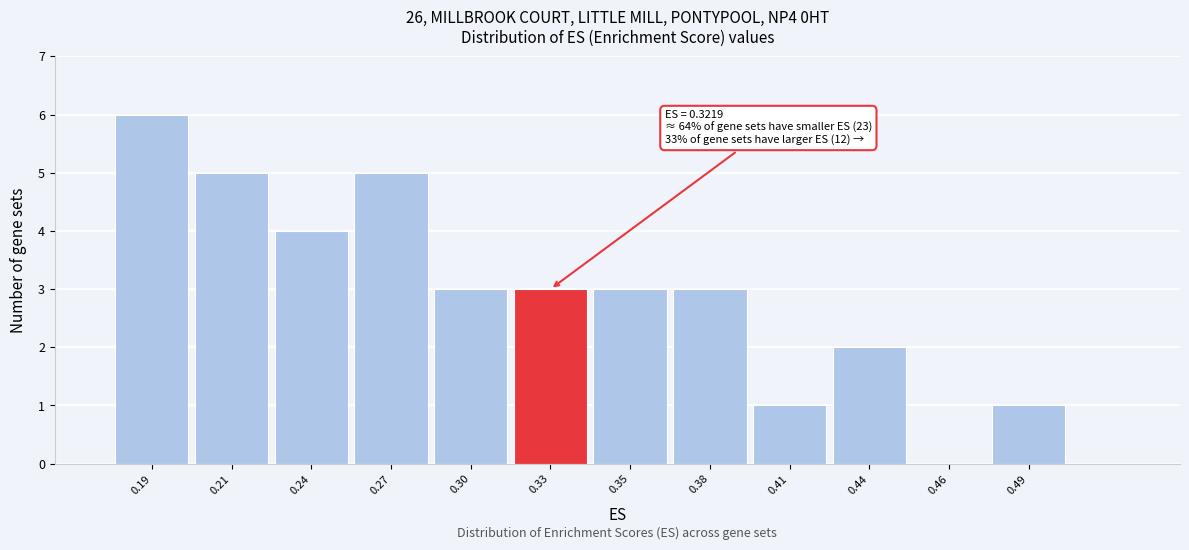

Reading left to right, transcribe all the data shown in this chart.

0.19=6	0.21=5	0.24=4	0.27=5	0.30=3	0.33=3	0.35=3	0.38=3	0.41=1	0.44=2	0.46=0	0.49=1